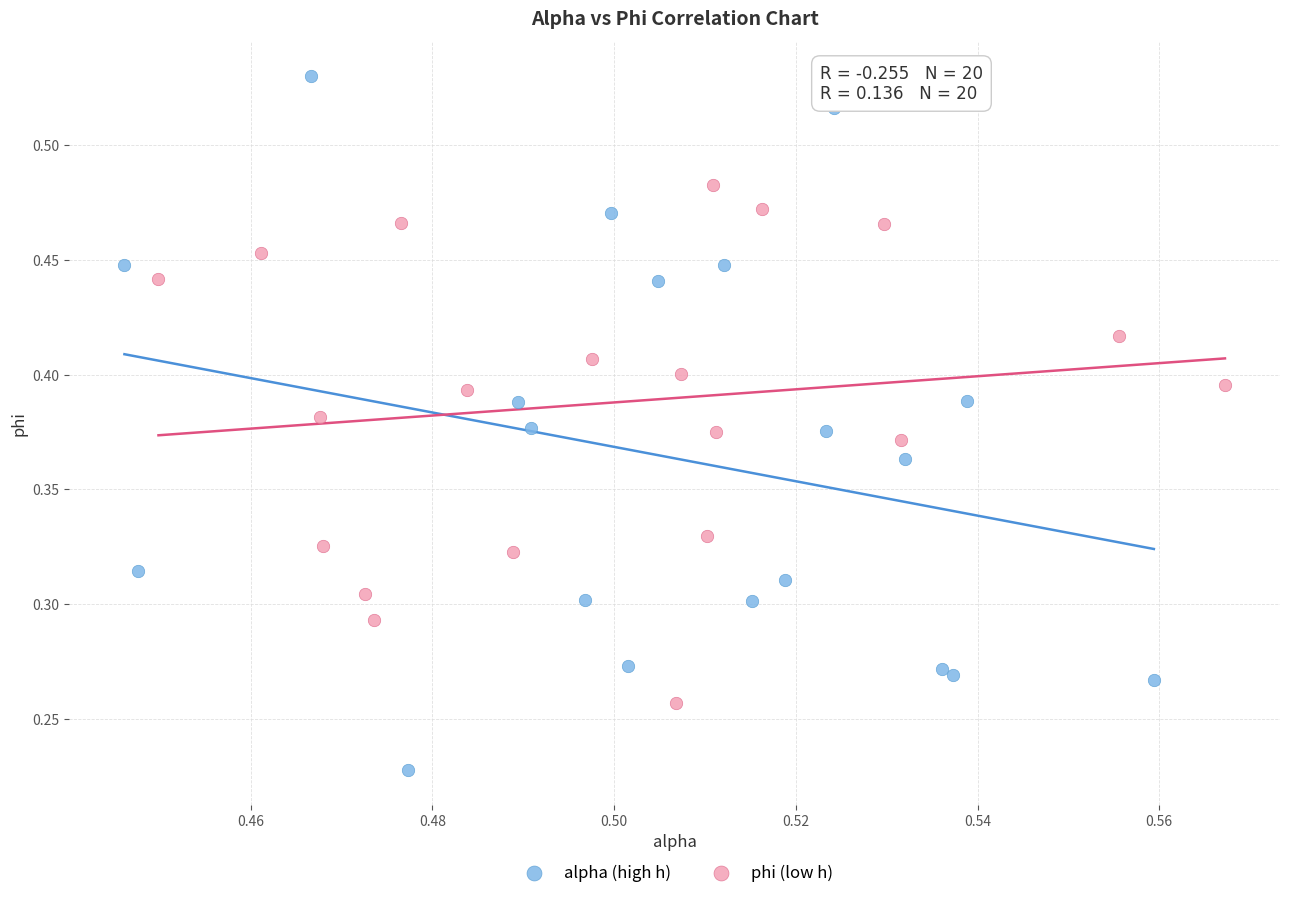

Which series has the widest spread of Y values?

alpha (high h)